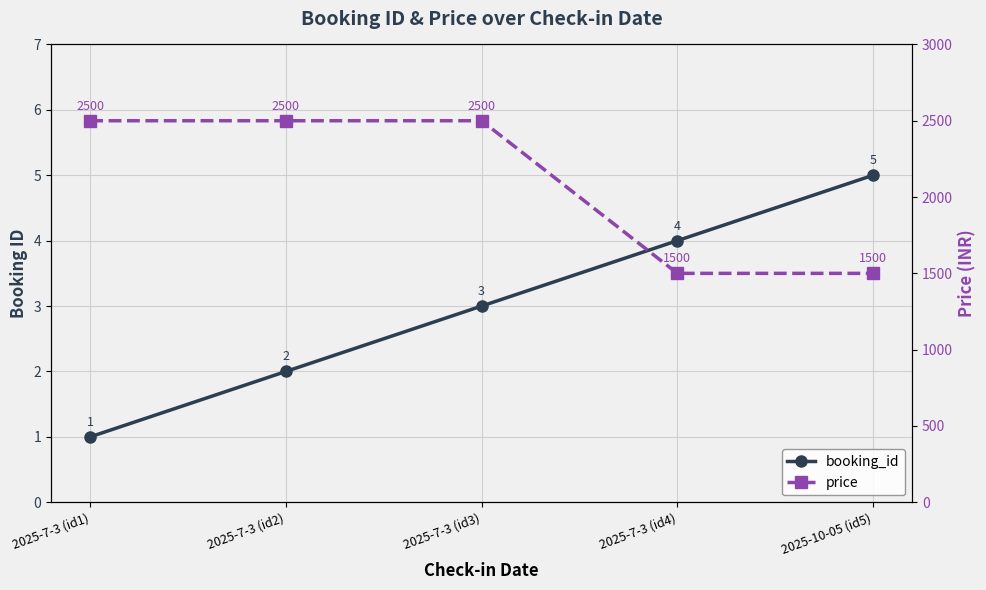

Which label corresponds to the smallest value in the chart?

2025-7-3 (id1)